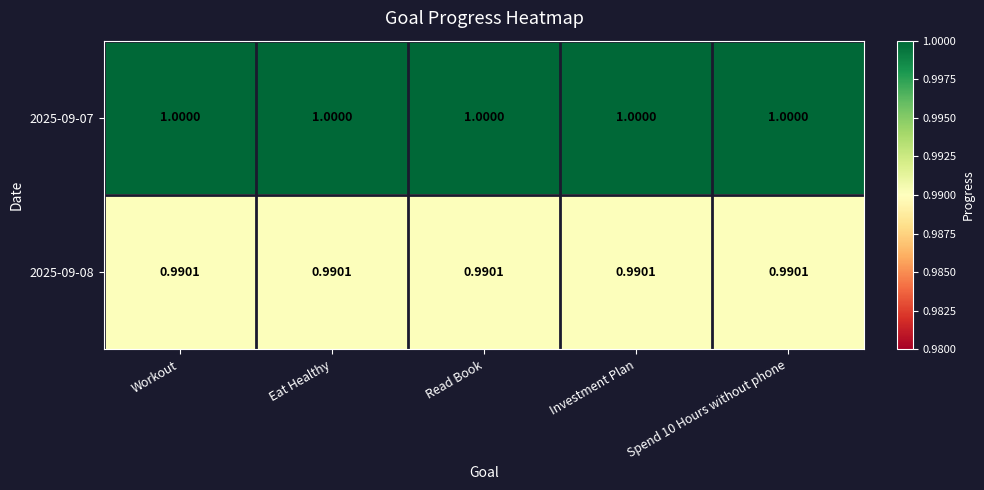

Is the value of 2025-09-08 at Workout greater than the value of 2025-09-07 at Spend 10 Hours without phone?

No